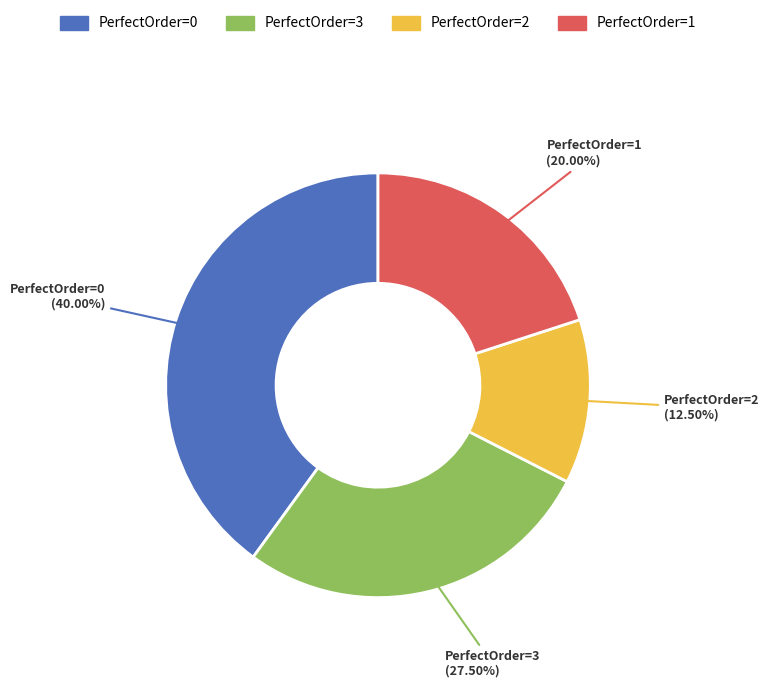

To the nearest percent, what is the average slice percentage?

25%